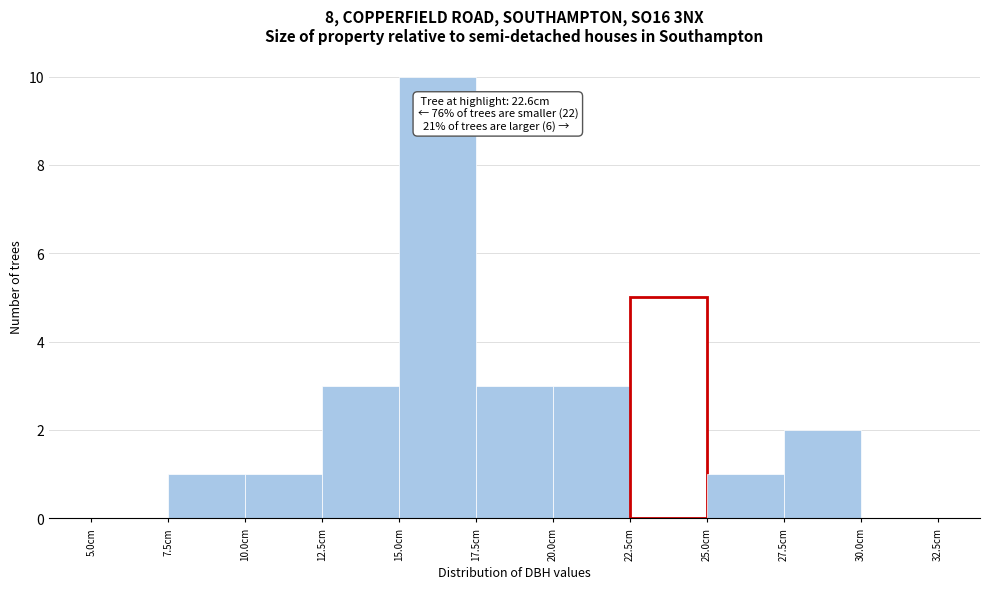

Which range on the x-axis has the tallest bar?

15.0 to 17.5